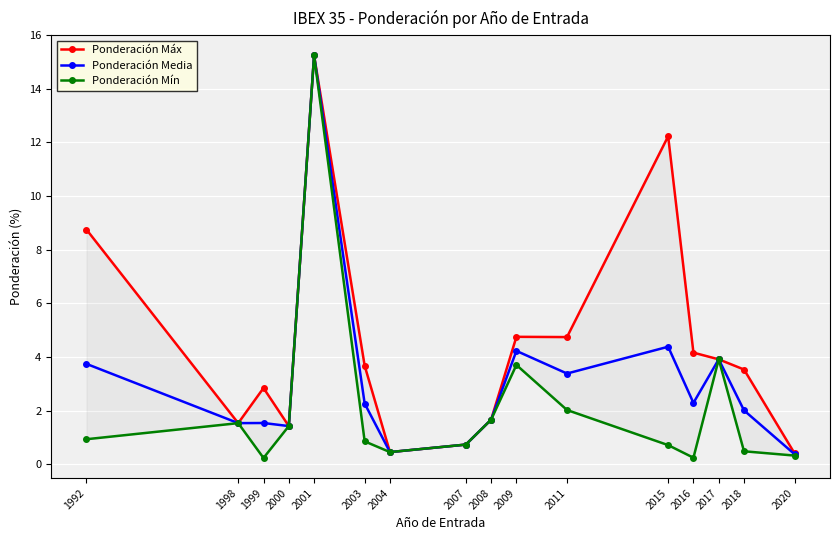

How many lines are shown in the chart?

3